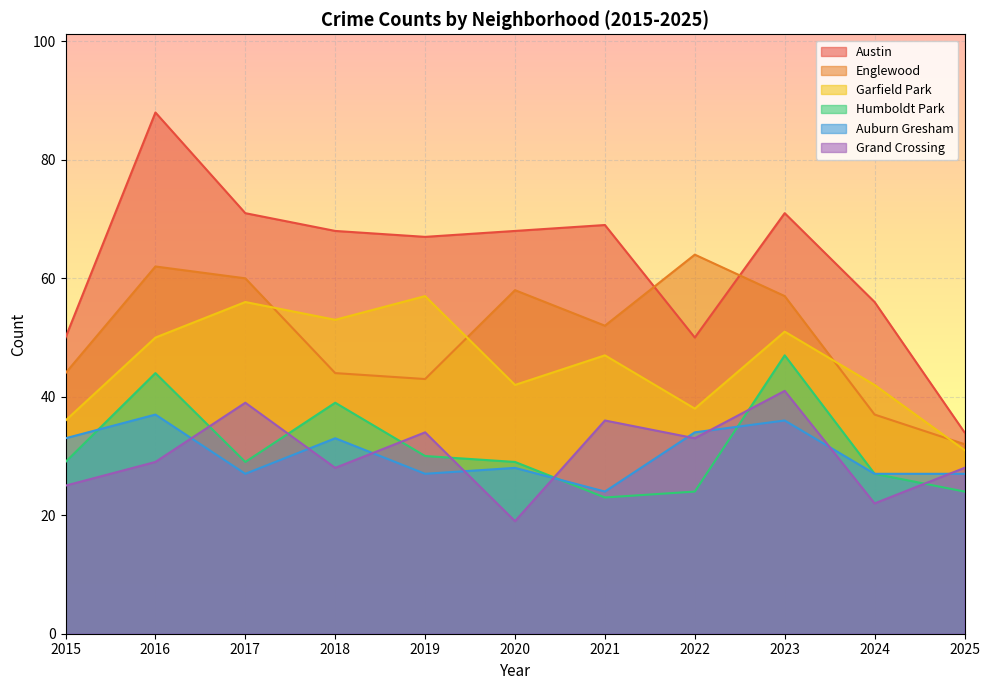

At which label is Grand Crossing closest to 30?

2016